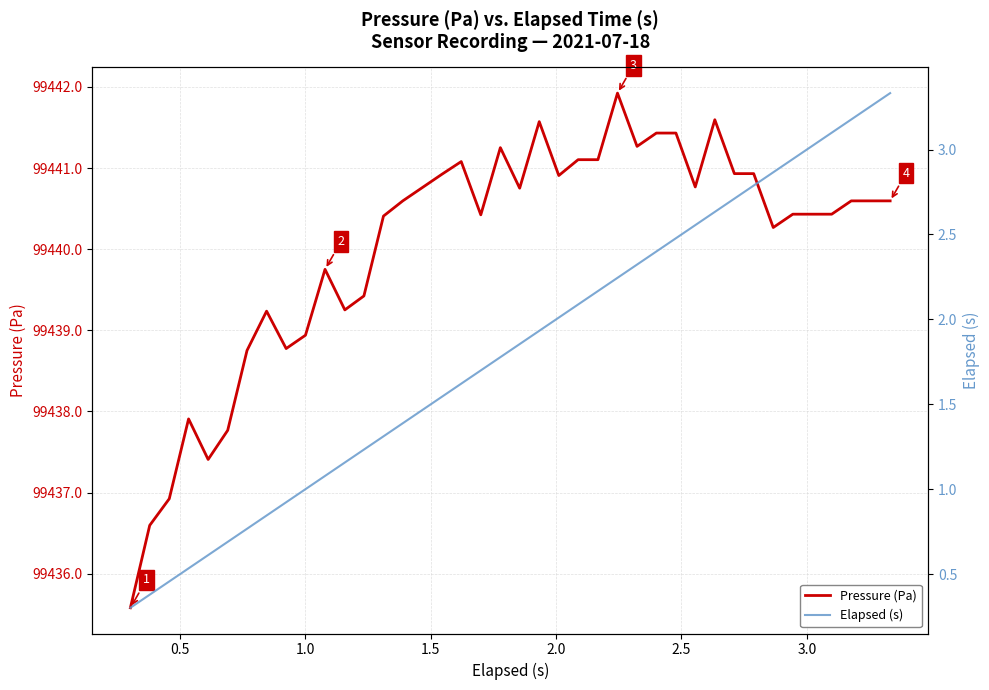

What is the difference between the maximum and minimum values in the Pressure (Pa) series?

6.3